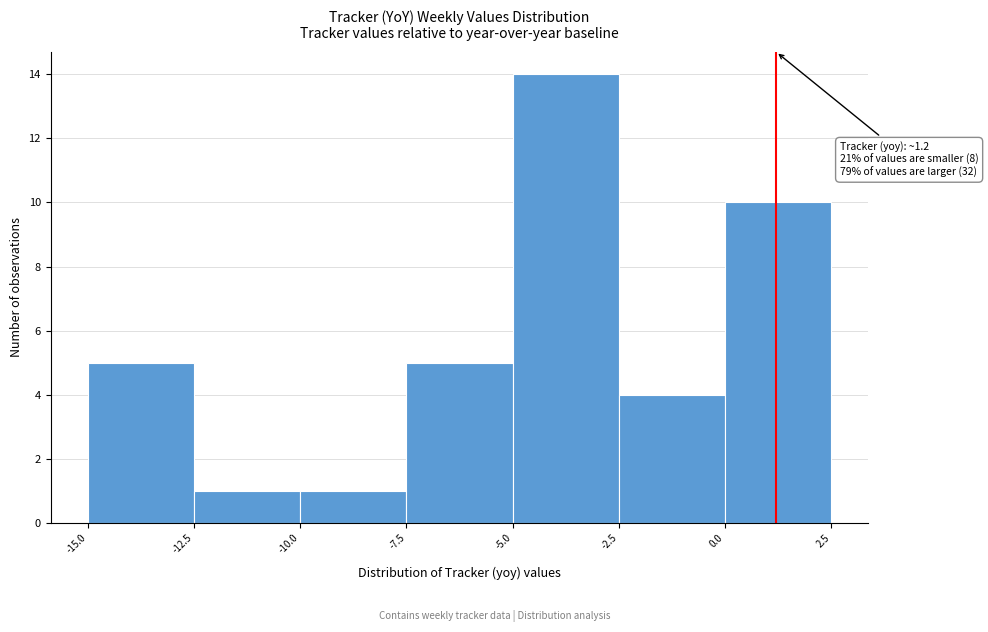

Which range on the x-axis has the tallest bar?

-5.0 to -2.5